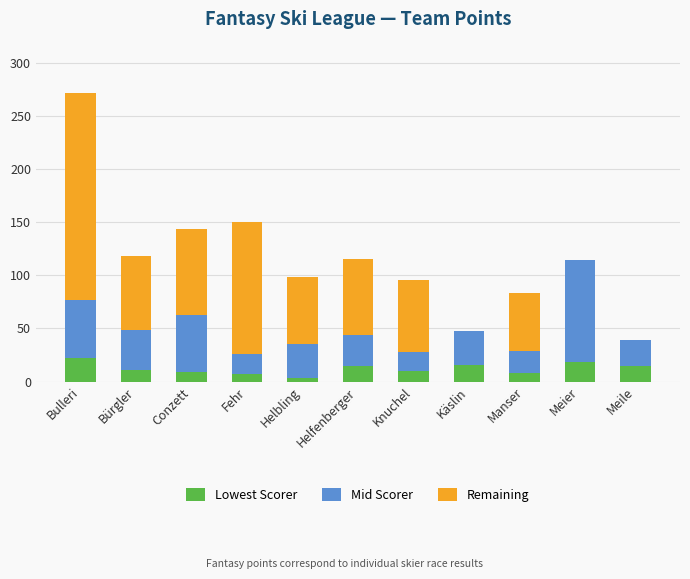

Rank the categories by Lowest Scorer value from lowest to highest.

Helbling, Fehr, Manser, Conzett, Knuchel, Bürgler, Helfenberger, Meile, Käslin, Meier, Bulleri